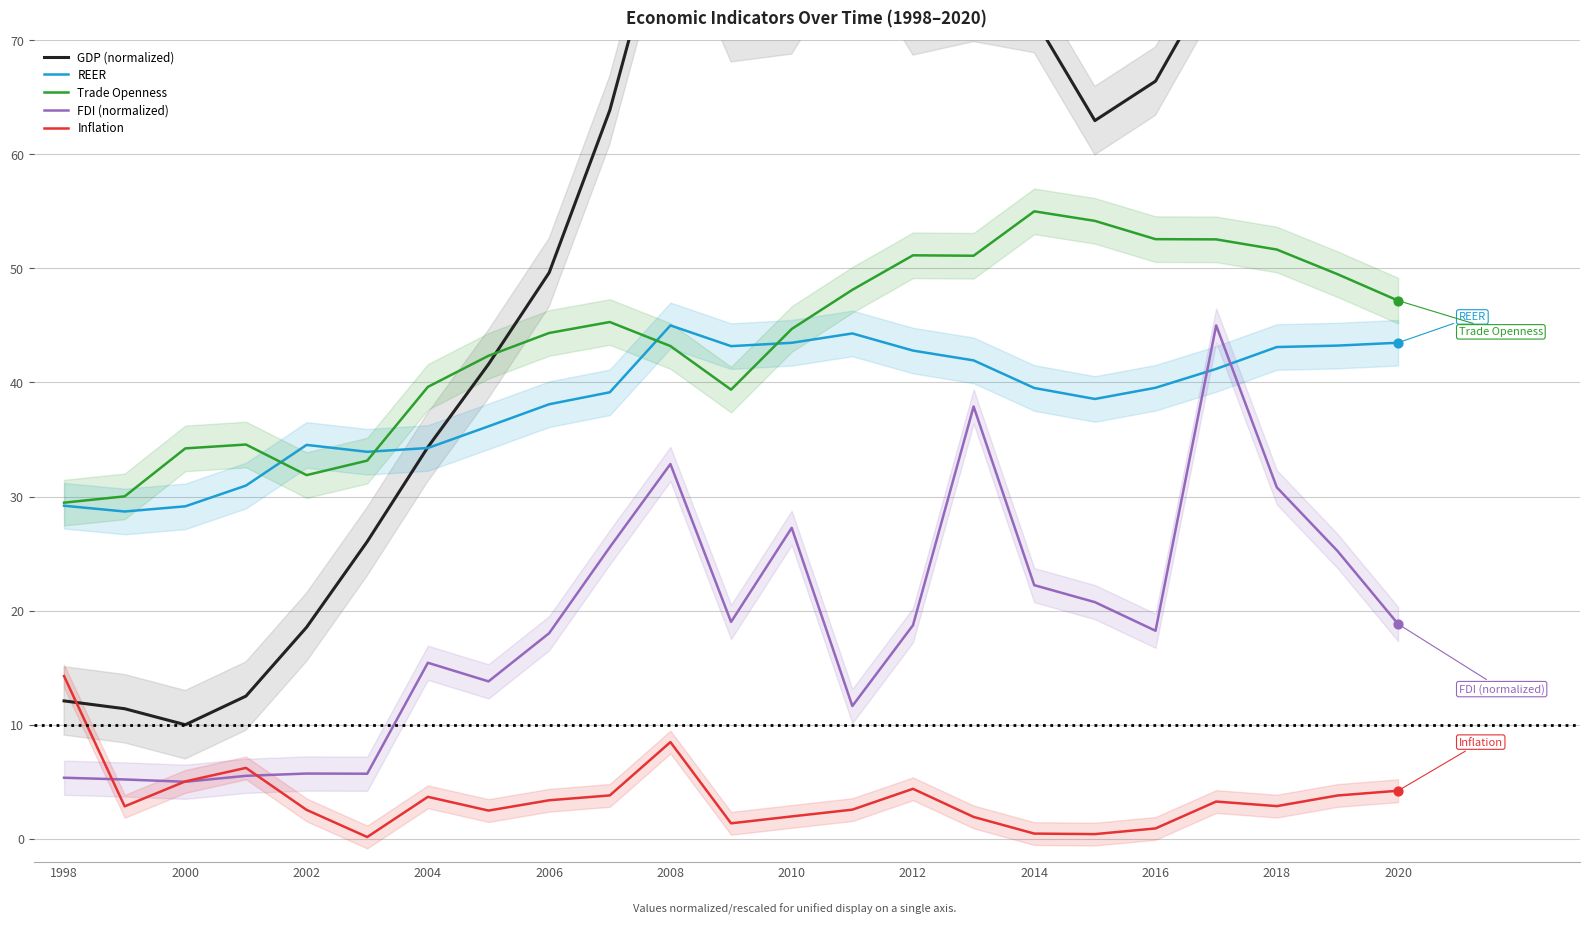

What are all the series names shown in the legend?

GDP (normalized), REER, Trade Openness, FDI (normalized), Inflation